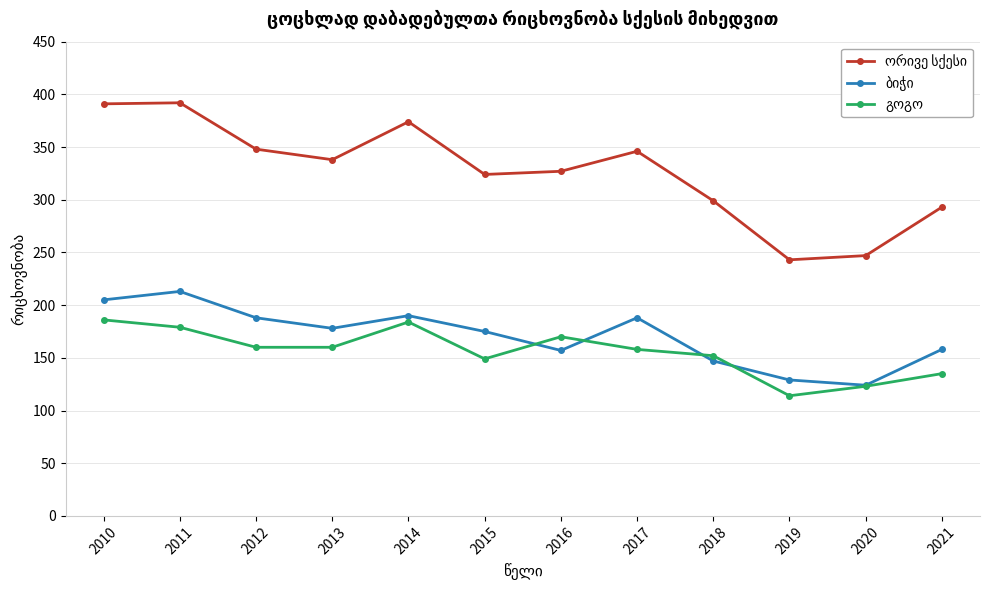

What is the smallest value displayed?

114